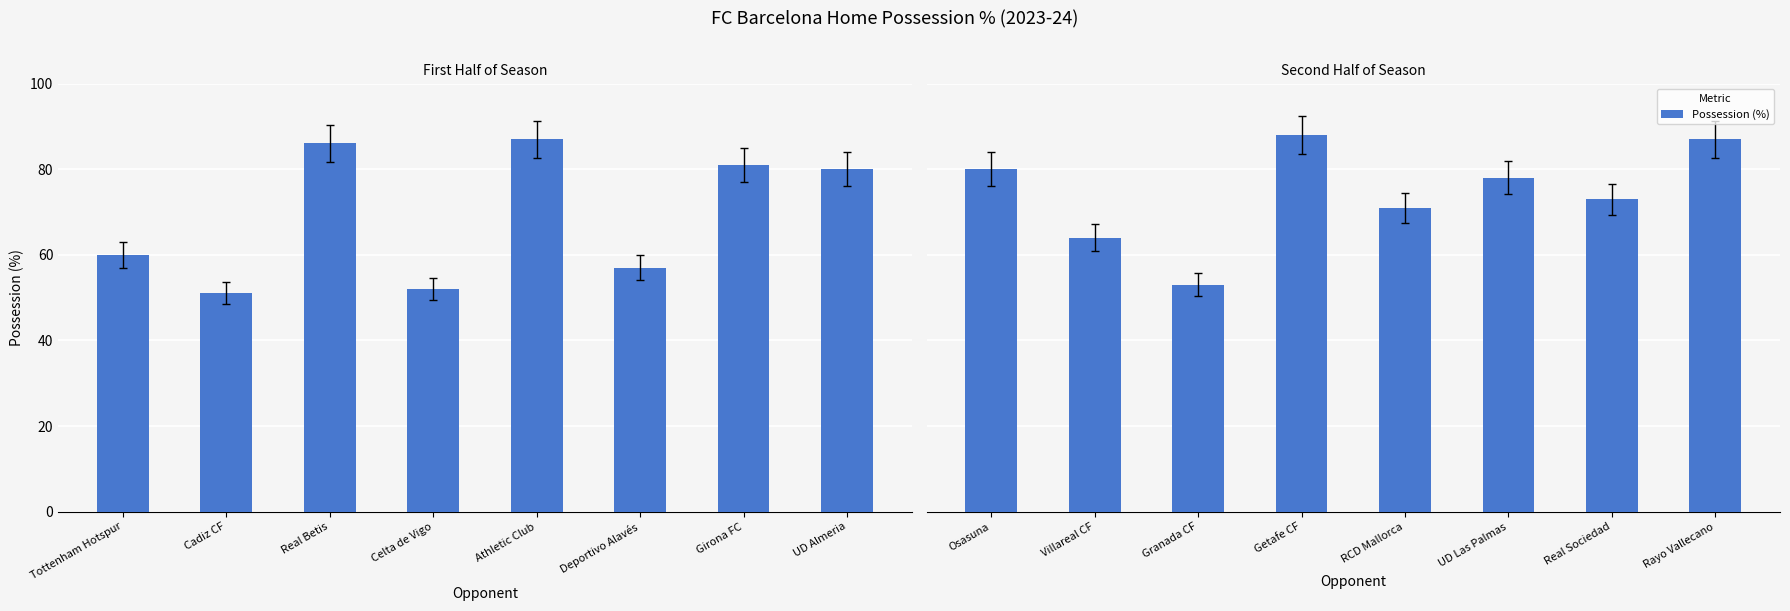

What is the label of the 5th bar from the right?

Getafe CF